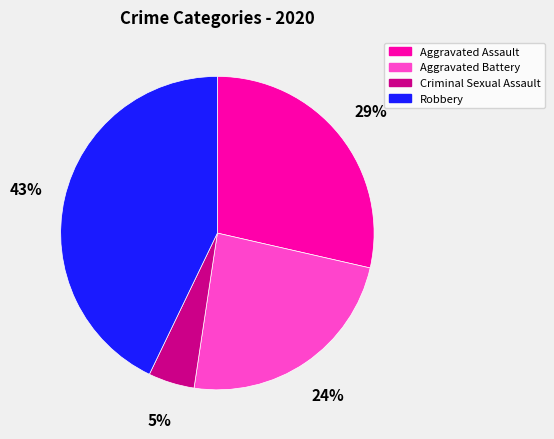

Which has a higher value, Aggravated Assault or Aggravated Battery?

Aggravated Assault